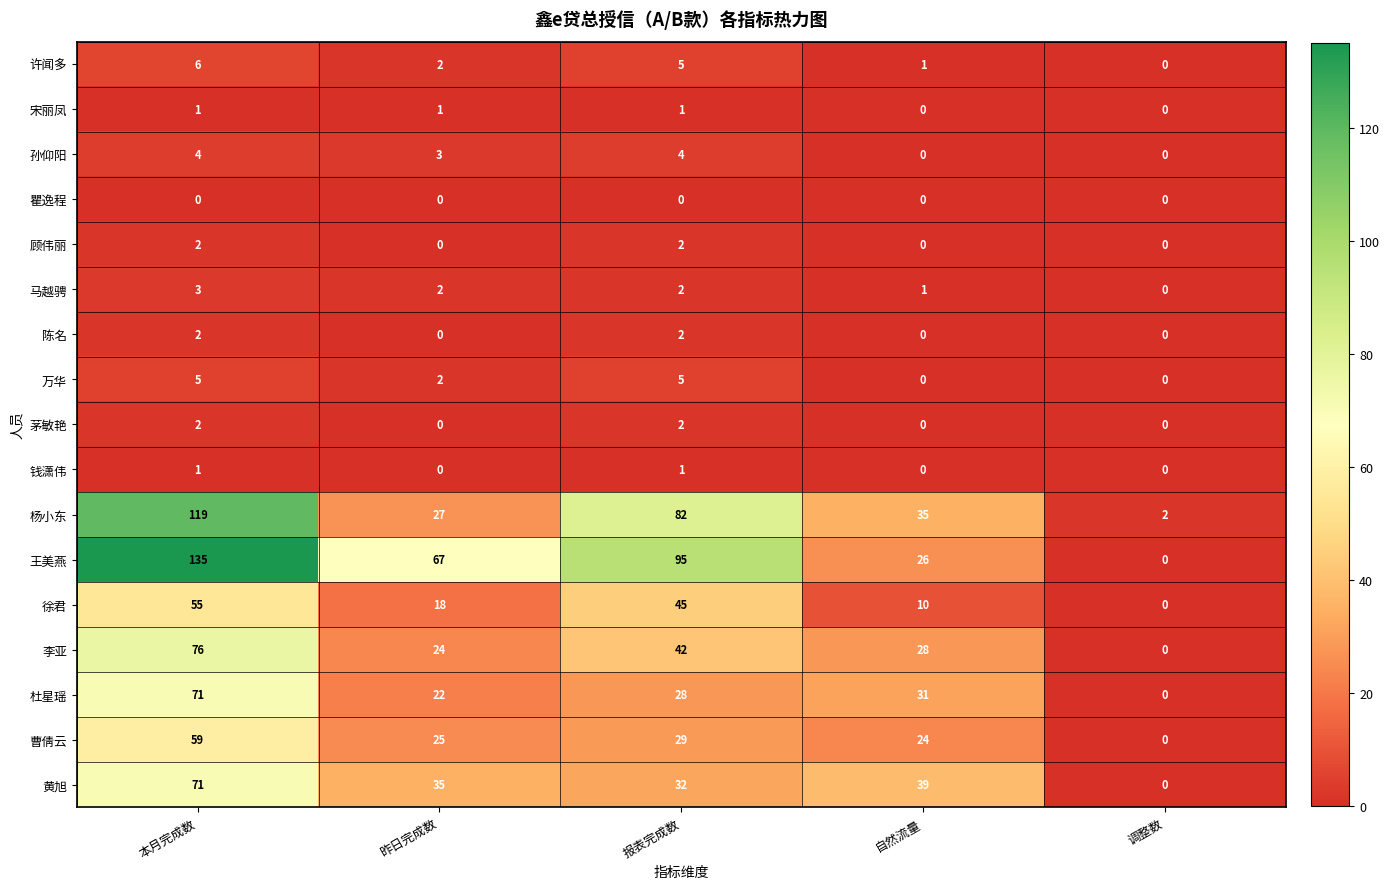

Which category has the highest value across all series?

本月完成数